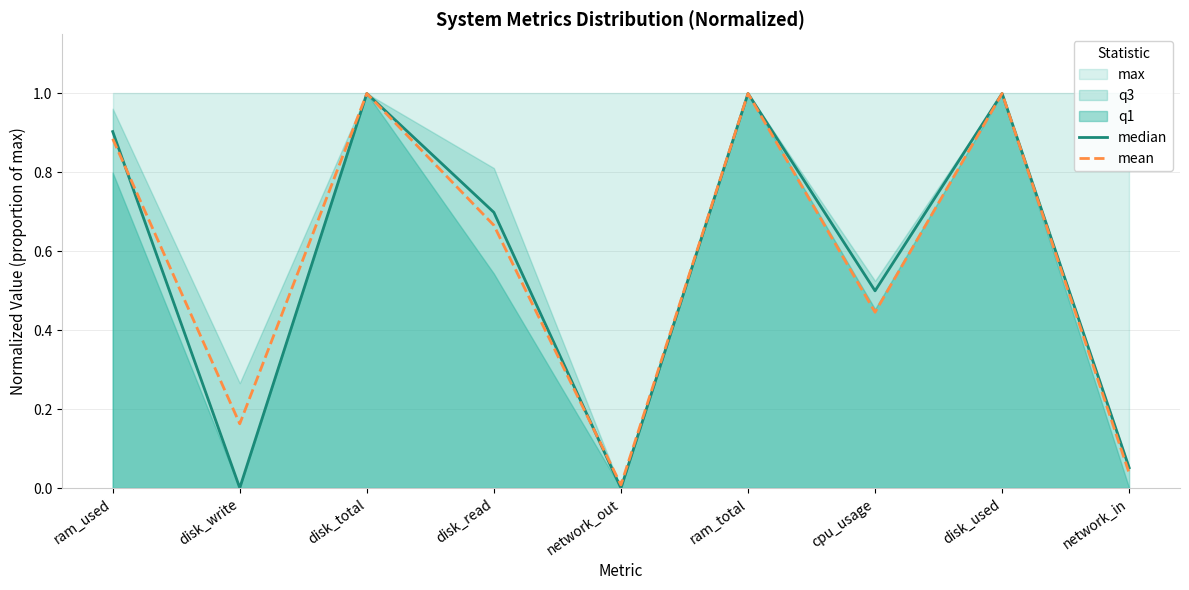

What is the label of the 5th point from the right?

network_out